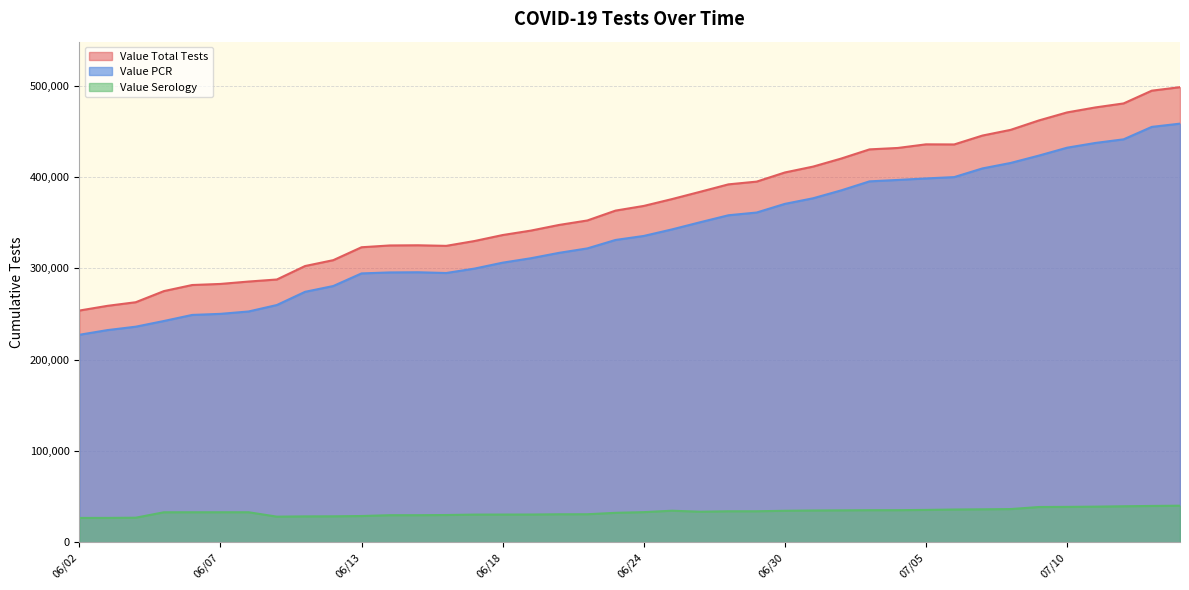

True or false: Value Total Tests and Value Serology cross at least once.

False